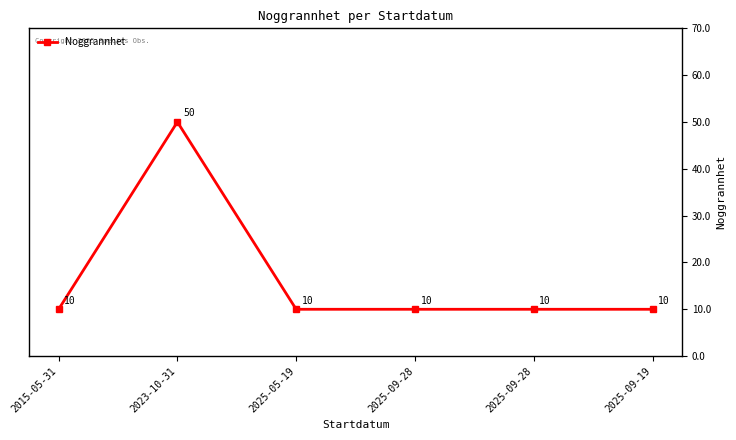

What is the value of the 2nd point from the left?

50